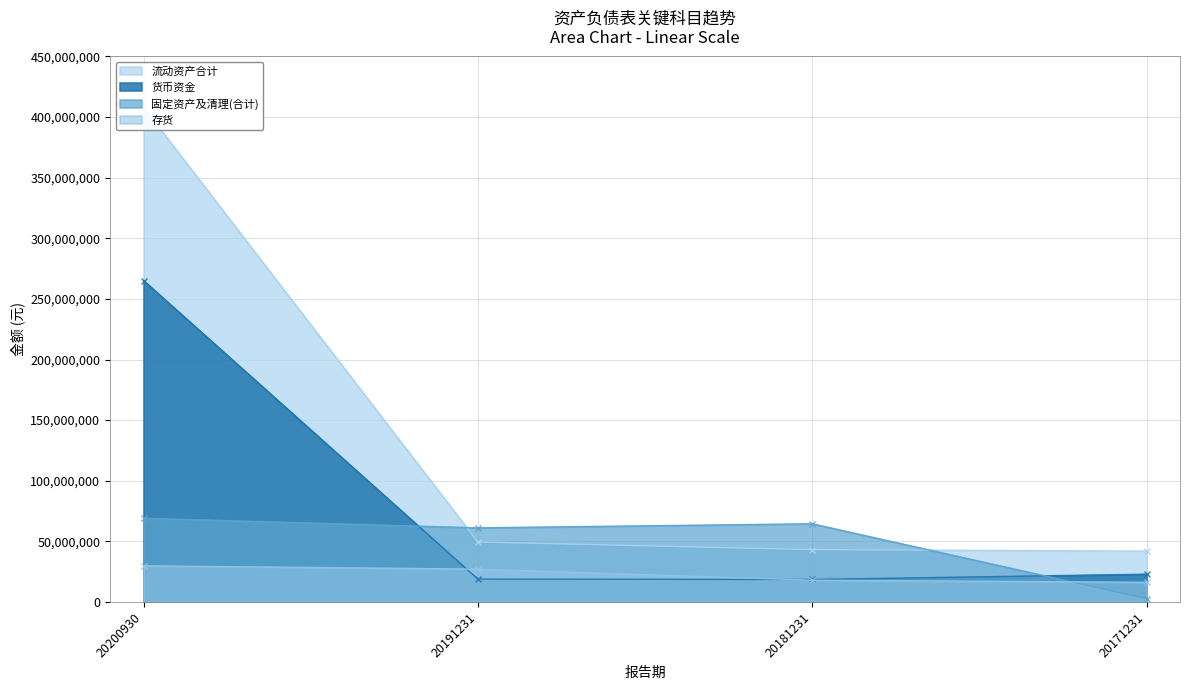

Is the value of 货币资金 at 20171231 greater than the value of 存货 at 20181231?

Yes